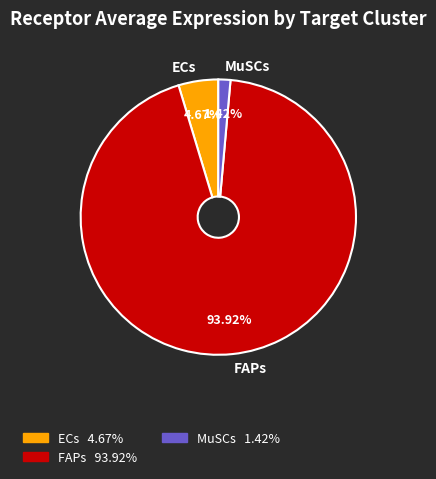

Is the sum of MuSCs and ECs greater than half?

No